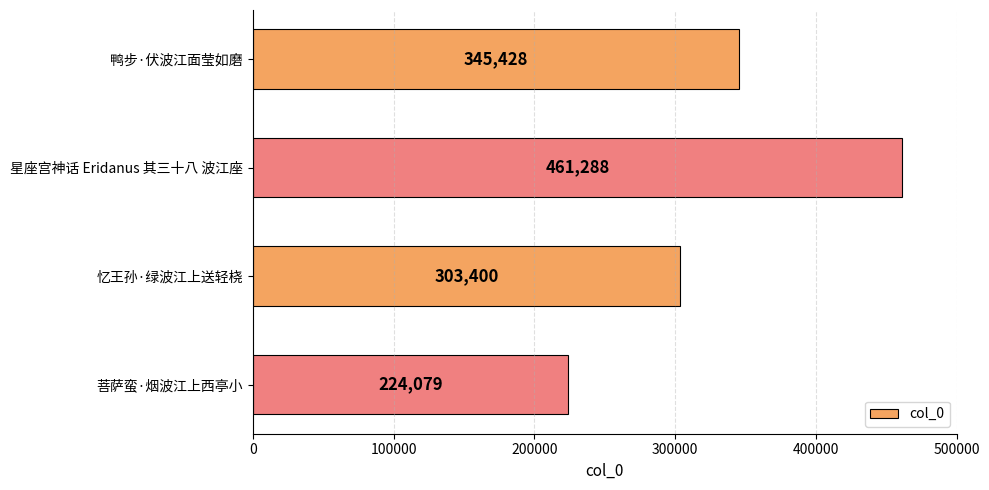

Reading bottom to top, what are all the values shown in this chart?

菩萨蛮·烟波江上西亭小=224079	忆王孙·绿波江上送轻桡=303400	星座宫神话 Eridanus 其三十八 波江座=461288	鸭步·伏波江面莹如磨=345428